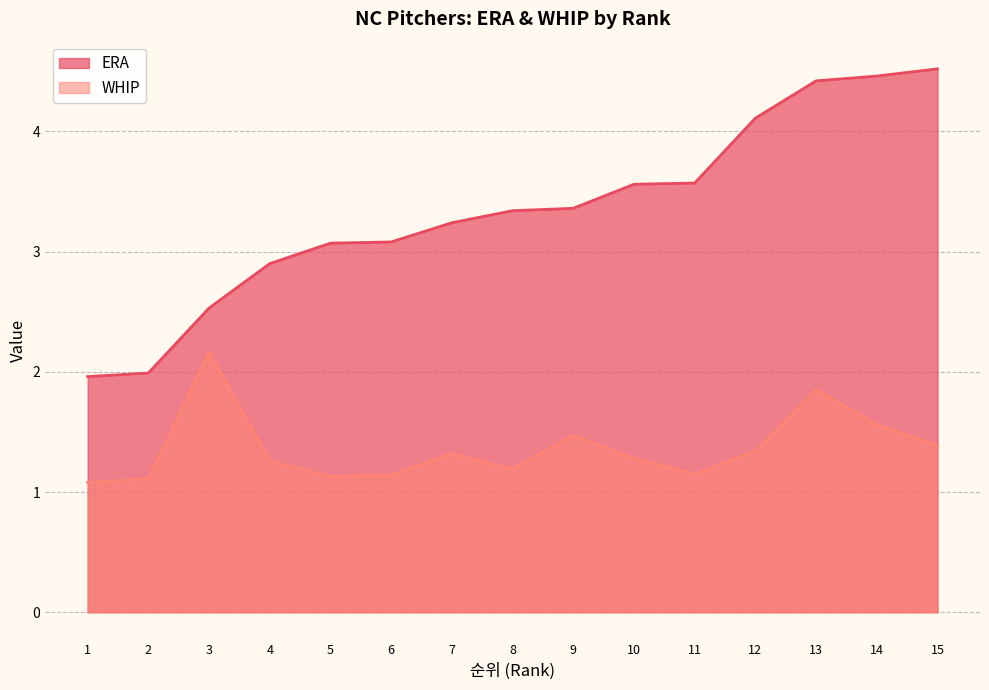

The value of ERA at 10 is 4.8. True or false?

False